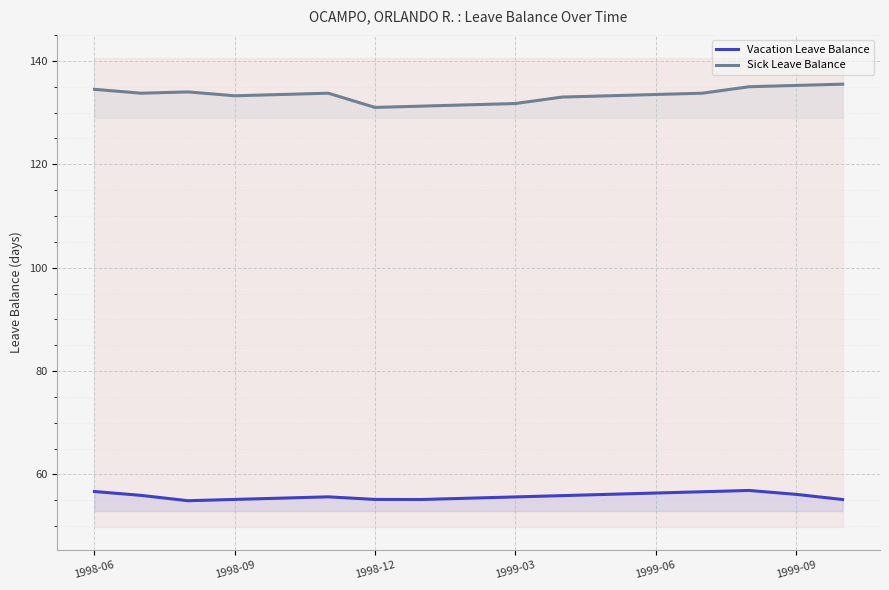

The Vacation Leave Balance series shows 56.2 at 1999-09. True or false?

True